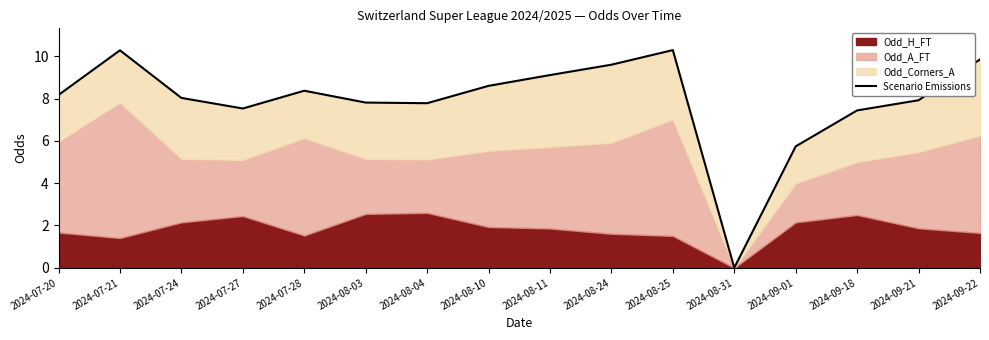

What is the label of the 6th point from the right?

2024-08-25